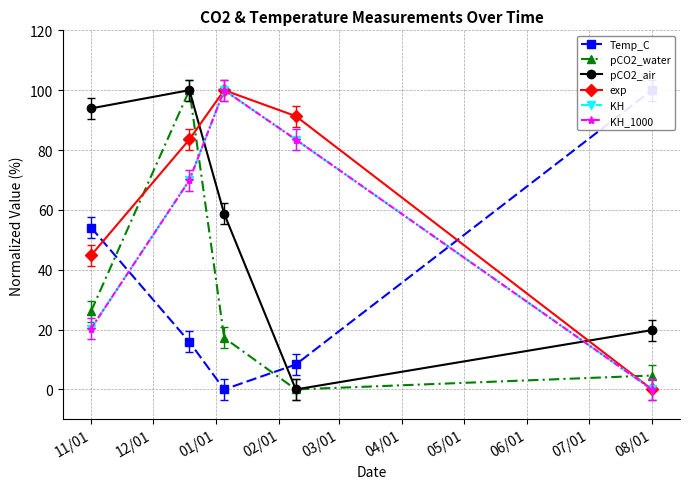

How many values in the pCO2_water series are below 17?

2